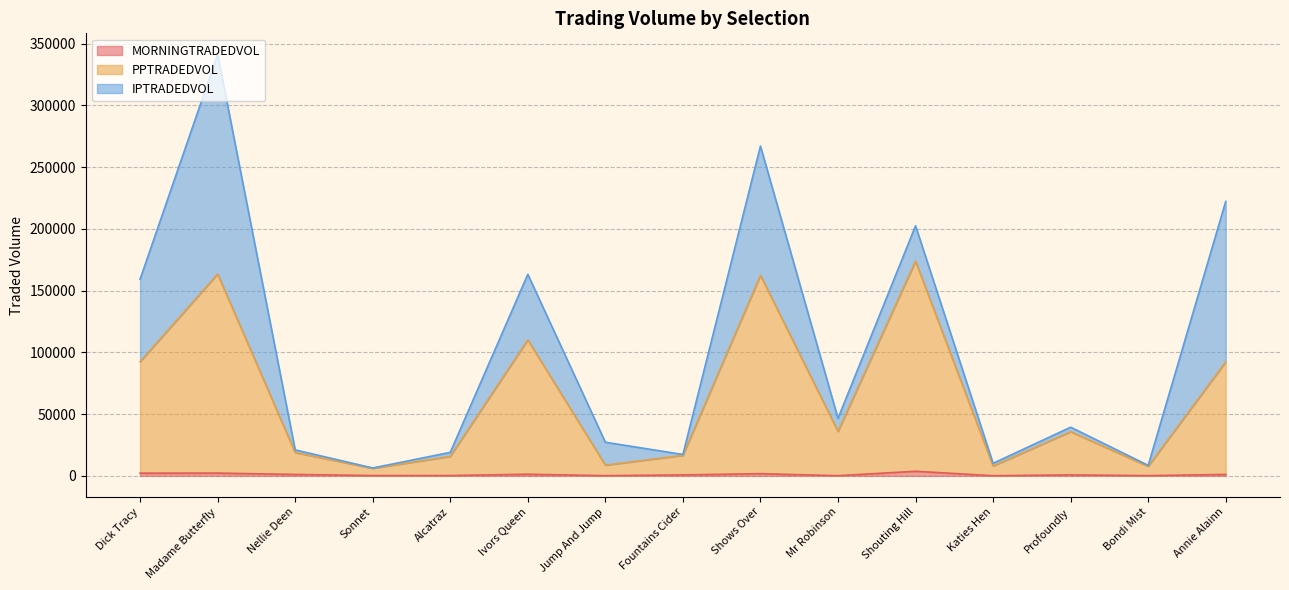

Rank the categories by MORNINGTRADEDVOL value from highest to lowest.

Shouting Hill, Madame Butterfly, Dick Tracy, Shows Over, Ivors Queen, Annie Alainn, Nellie Deen, Fountains Cider, Profoundly, Alcatraz, Sonnet, Bondi Mist, Jump And Jump, Mr Robinson, Katies Hen